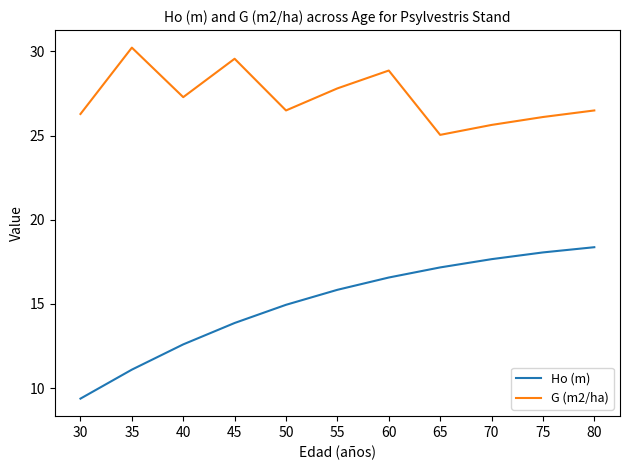

What is the difference between the highest and lowest values at 70?

8.0